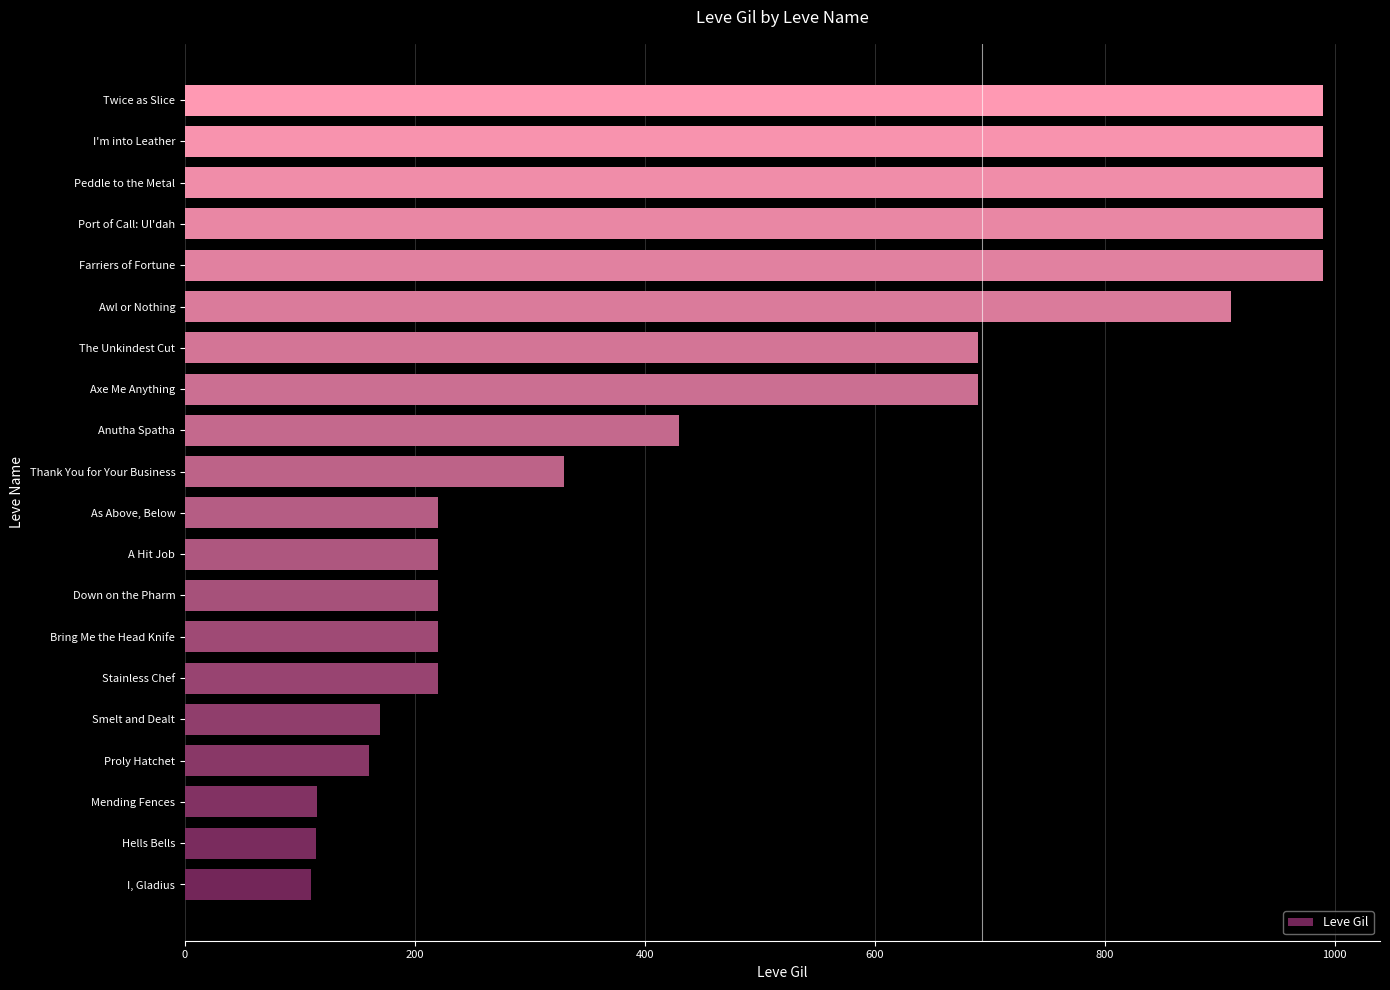

What is the sum of all values?

9769